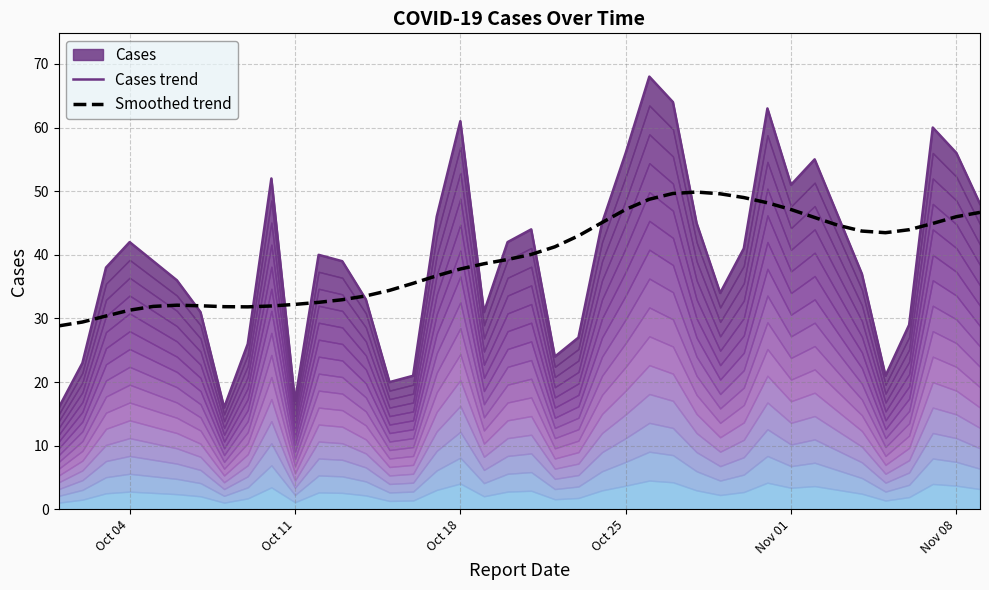

The Smoothed trend series shows 11.2 at Oct 04. True or false?

False